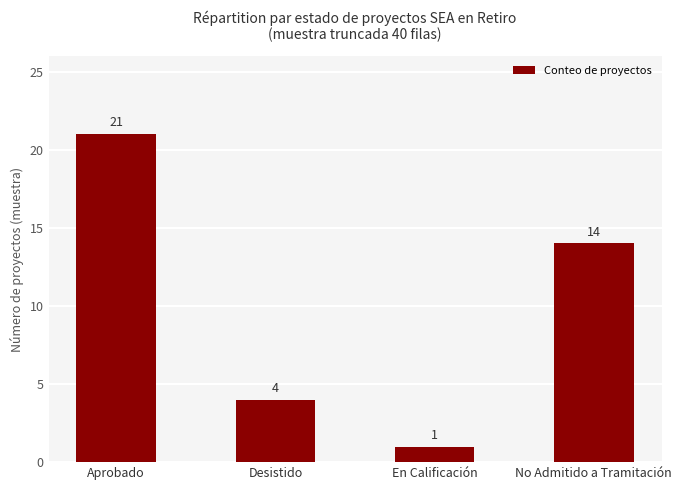

At which label does the data first exceed 14?

Aprobado